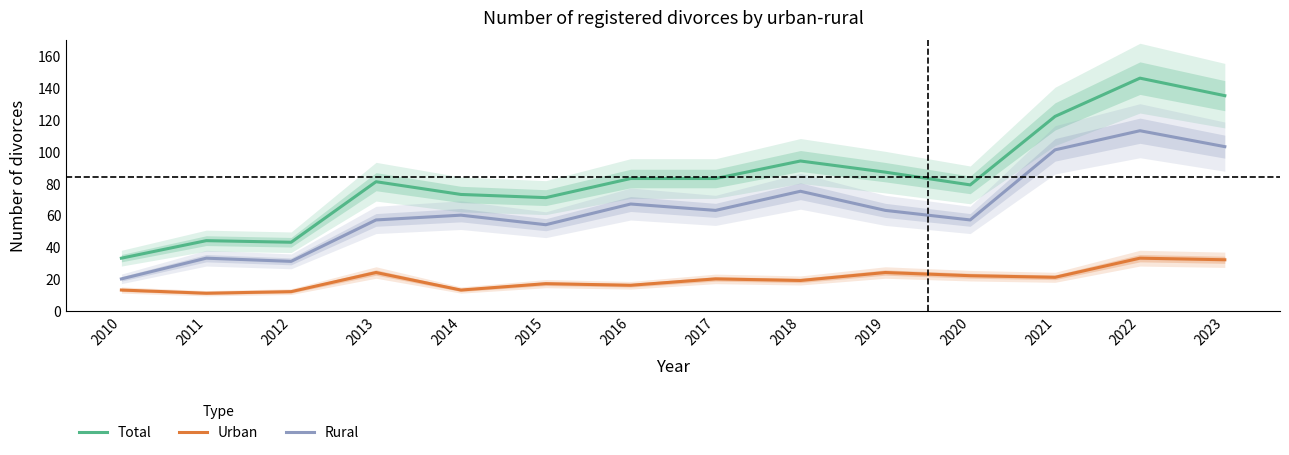

Reading left to right, transcribe all the data shown in this chart.

Total: 2010=33	2011=44	2012=43	2013=81	2014=73	2015=71	2016=83	2017=83	2018=94	2019=87	2020=79	2021=122	2022=146	2023=135
Urban: 2010=13	2011=11	2012=12	2013=24	2014=13	2015=17	2016=16	2017=20	2018=19	2019=24	2020=22	2021=21	2022=33	2023=32
Rural: 2010=20	2011=33	2012=31	2013=57	2014=60	2015=54	2016=67	2017=63	2018=75	2019=63	2020=57	2021=101	2022=113	2023=103